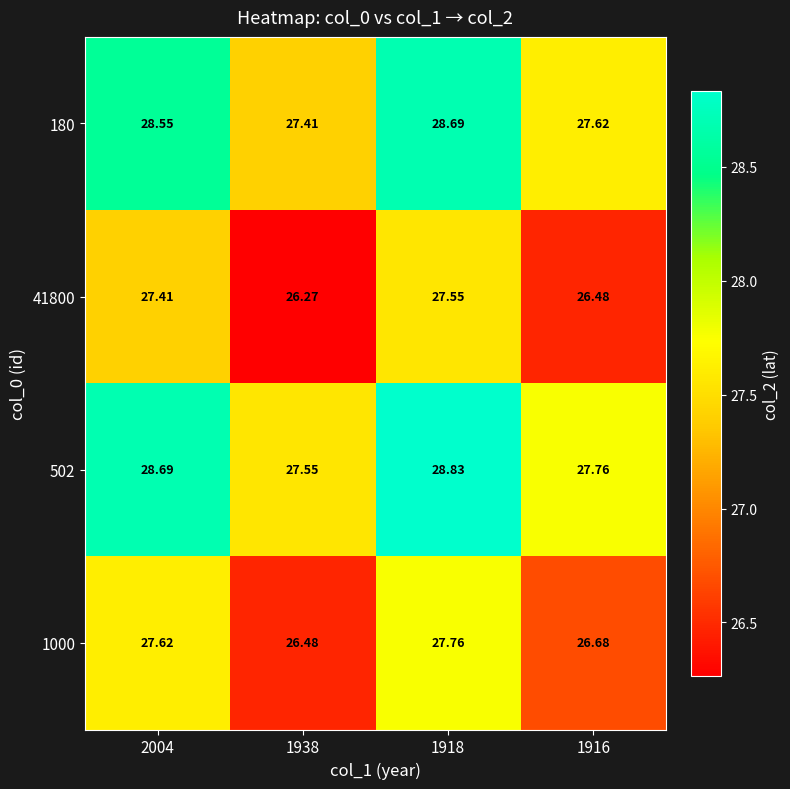

Is the value of 1000 at 1916 greater than the value of 502 at 1916?

No